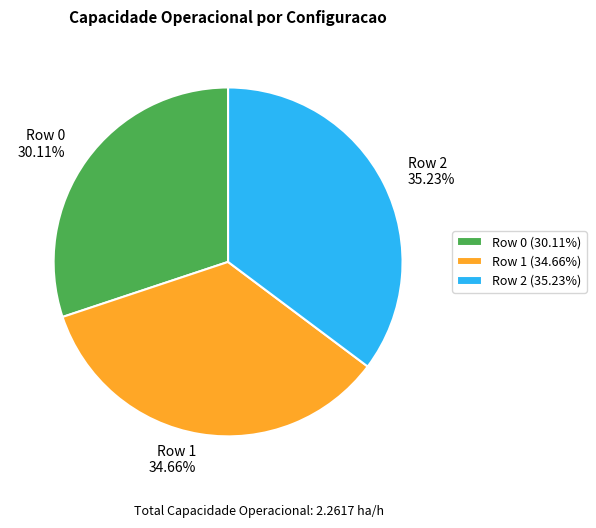

What percentage is the Row 1 slice, to the nearest percent?

35%